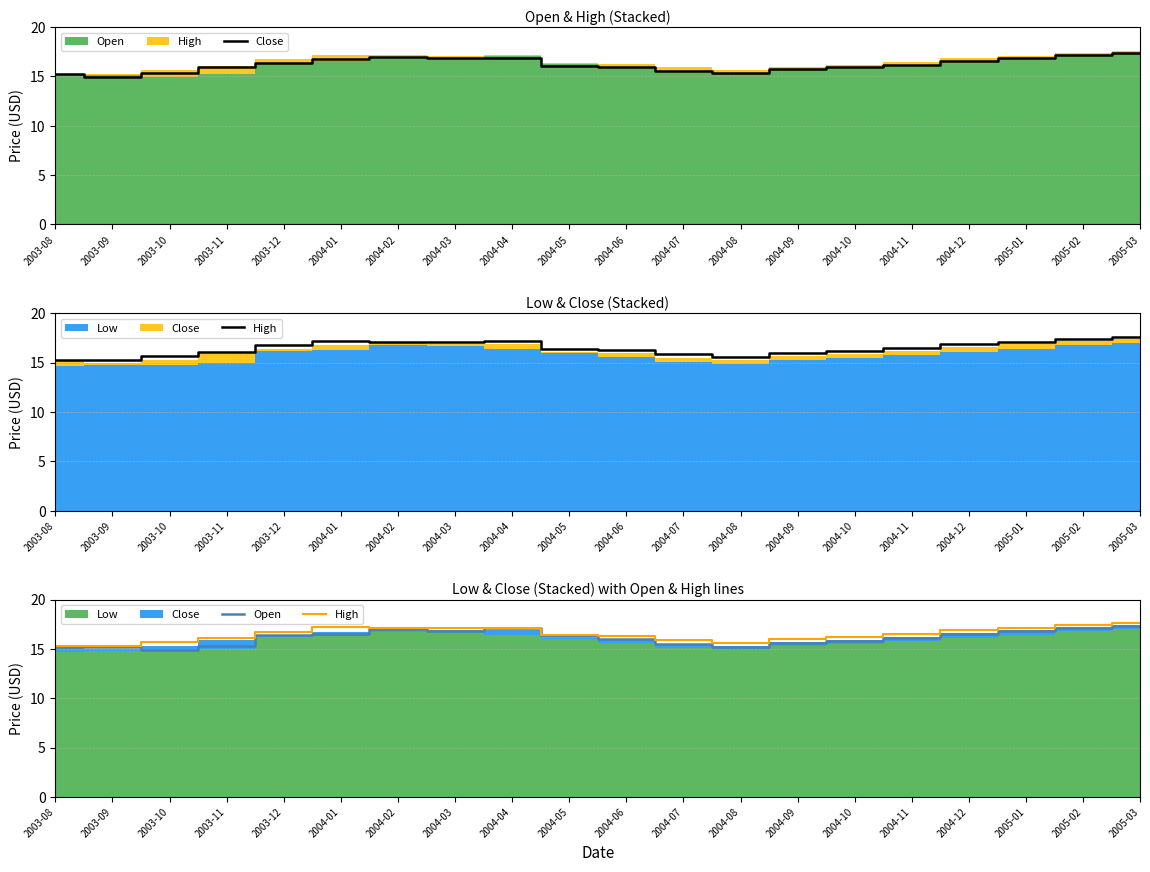

Reading left to right, extract all data points from this chart.

Close: 15.2	14.9	15.3	15.9	16.4	16.8	17.0	16.9	16.9	16.1	16.0	15.5	15.3	15.7	15.9	16.2	16.6	16.9	17.2	17.4
High: 15.2	15.2	15.7	16.1	16.8	17.2	17.1	17.1	17.1	16.4	16.3	15.9	15.6	16.0	16.2	16.5	16.9	17.1	17.4	17.6
Open: 15.2	15.2	14.9	15.3	16.4	16.6	17.0	16.8	17.1	16.3	16.0	15.5	15.2	15.6	15.8	16.1	16.5	16.8	17.1	17.3